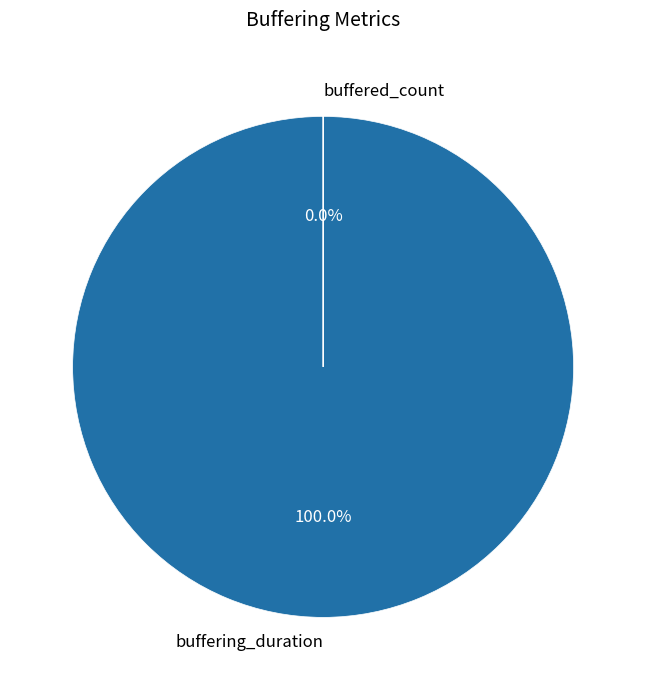

Does buffering_duration represent more than half of the total?

Yes